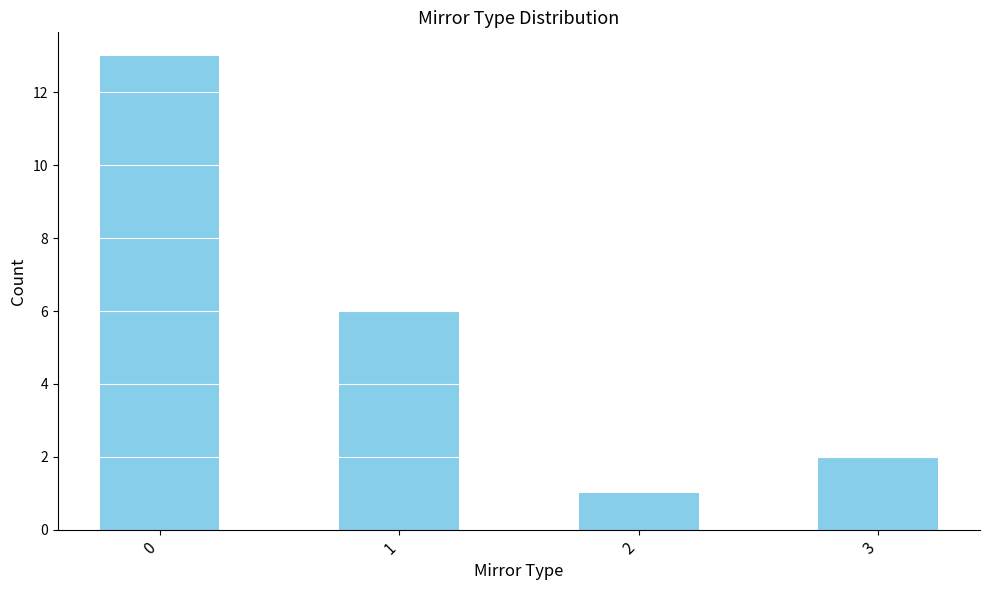

Rank the categories by value from lowest to highest.

2, 3, 1, 0